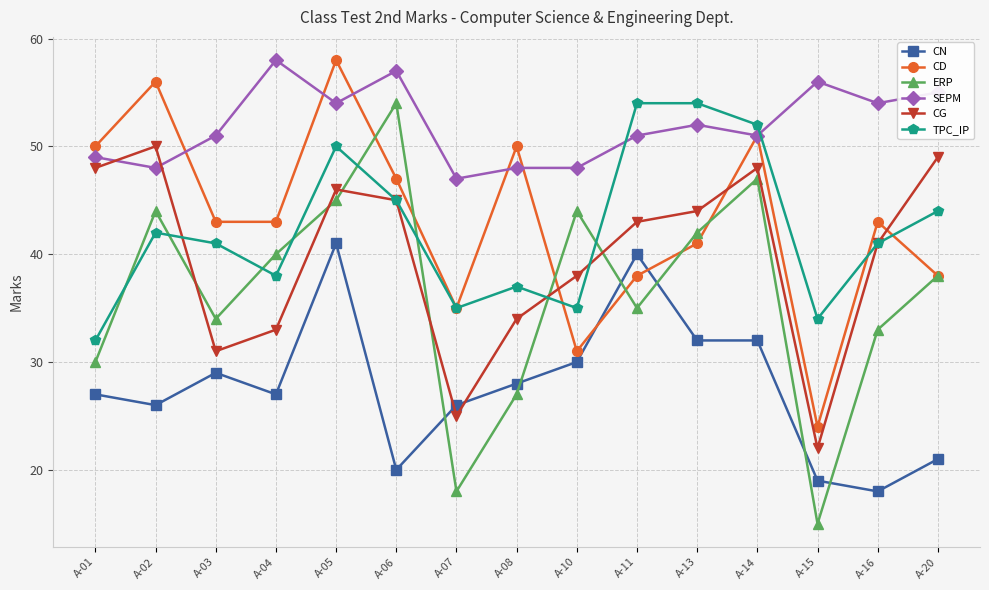

Where do ERP and TPC_IP first cross each other?

A-01 and A-02